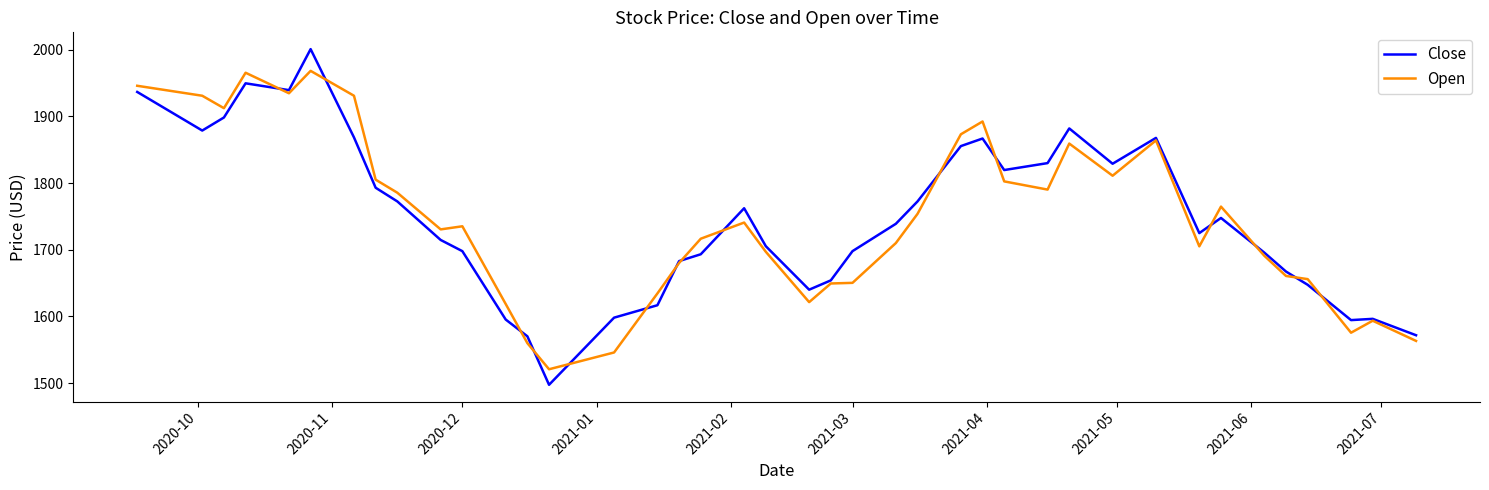

True or false: Open has more than 1 points higher than both neighbors.

True